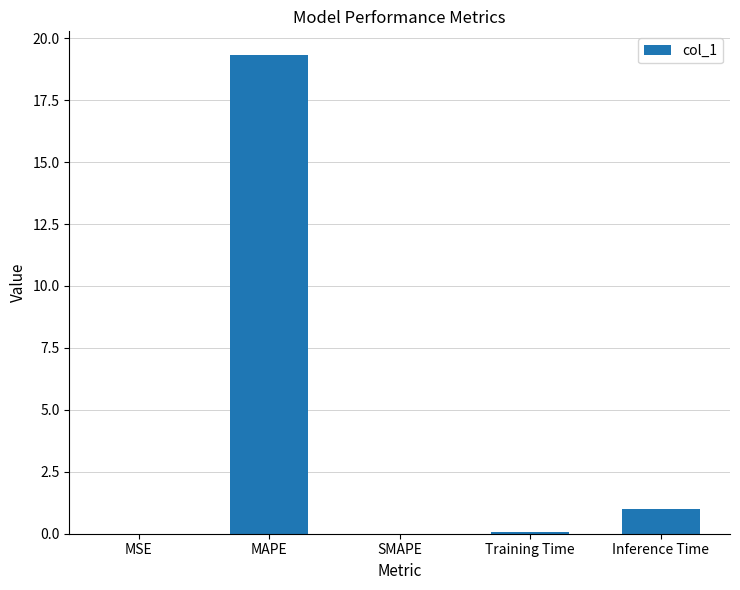

What is the sum of all values?

20.4